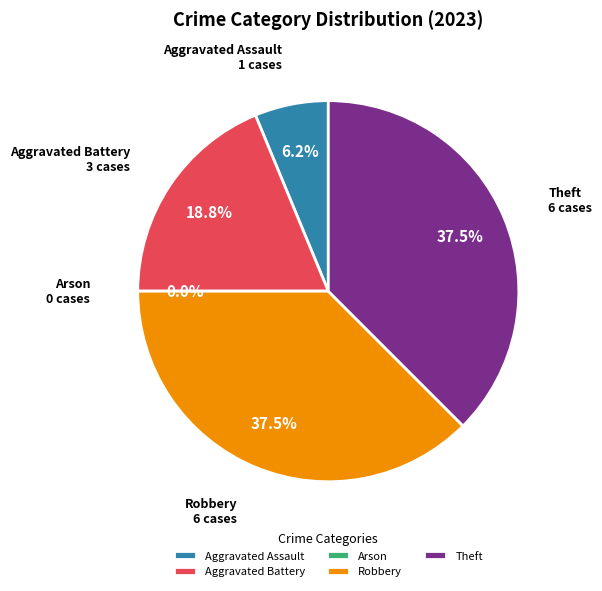

How many segments does this pie chart have?

5